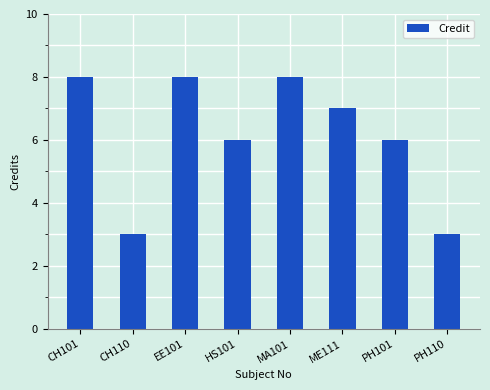

What is the label of the 4th bar from the right?

MA101